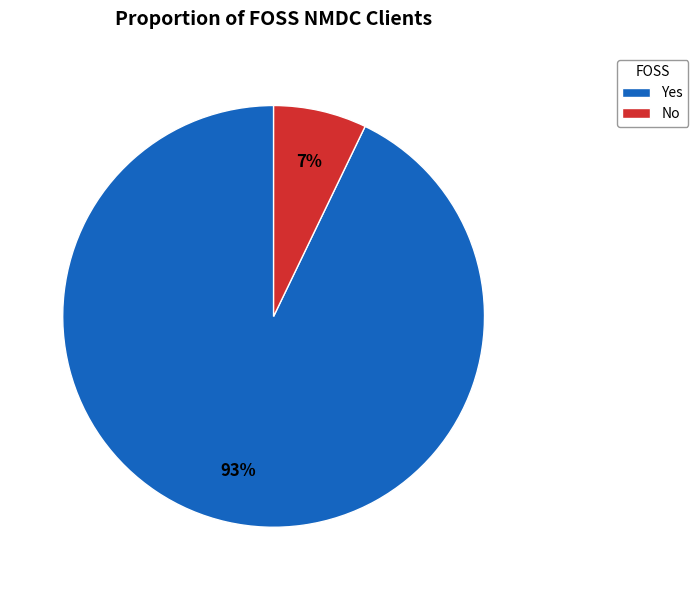

Rank the categories by value from highest to lowest.

Yes, No